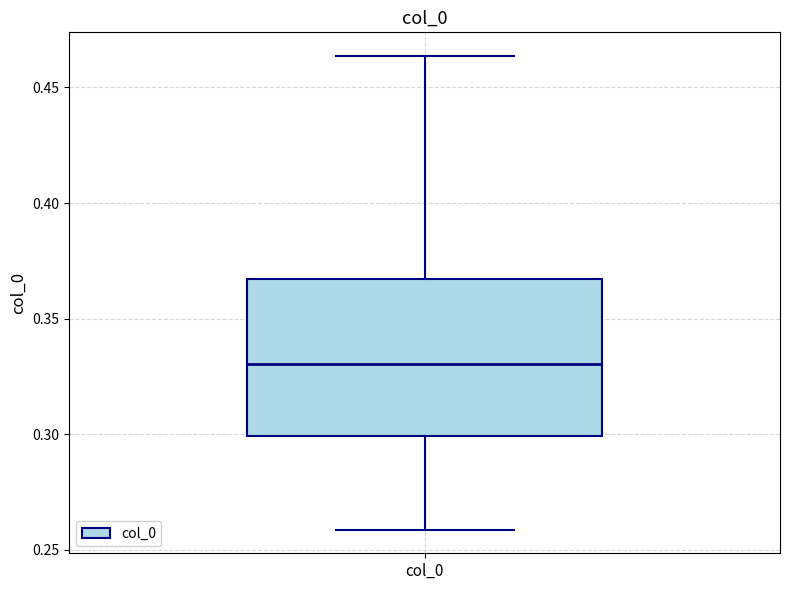

Where is the lower edge of the box for col_0 on the y-axis? The values are not printed on the chart, so give them approximately, as read against the axis.

0.300